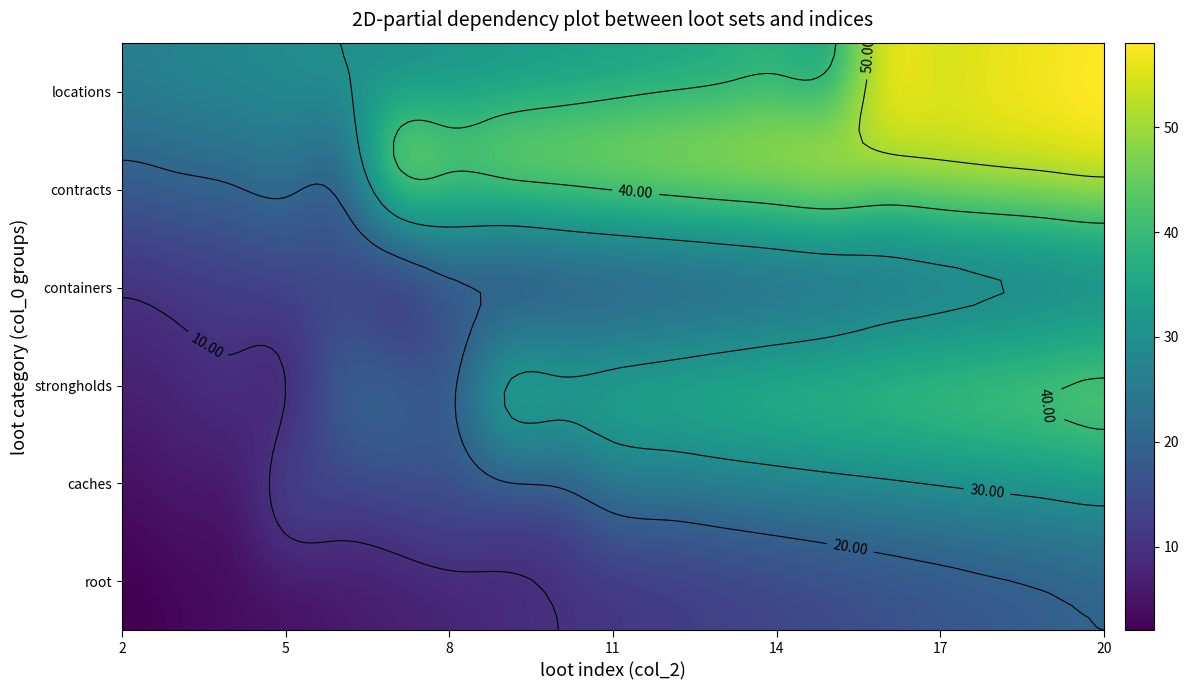

Is the value of containers at 14 greater than the value of strongholds at 13?

No